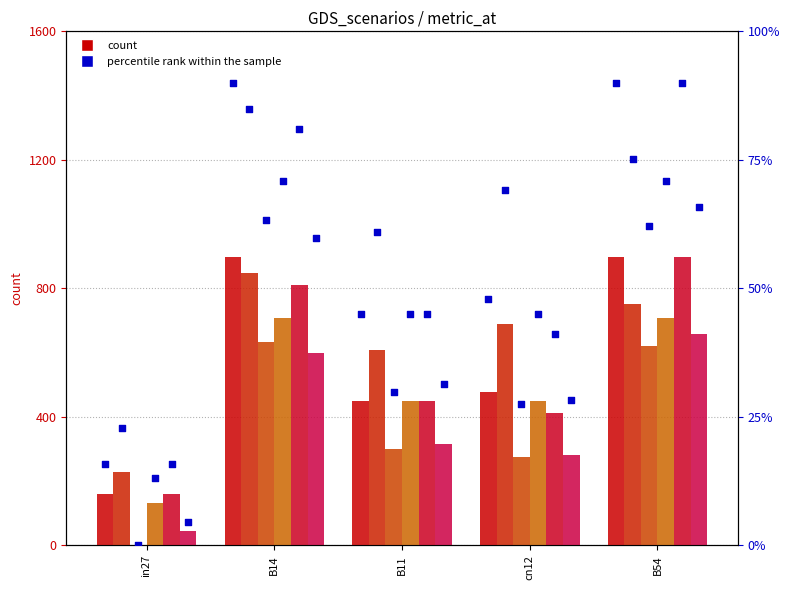

At which category is the sum across all series the highest?

B54